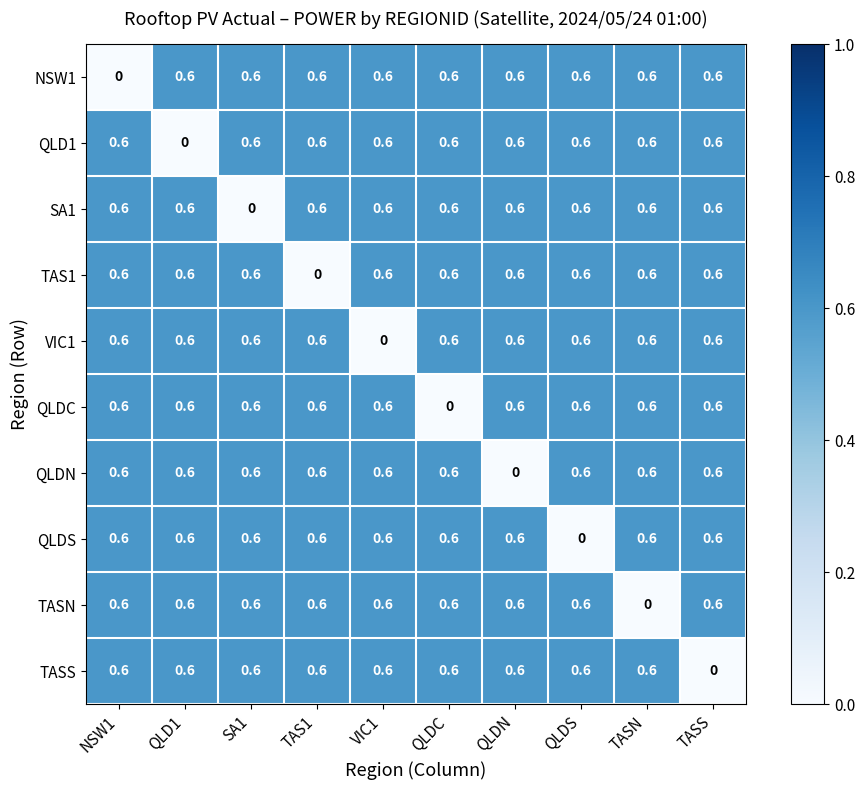

What is the spread (max minus min) of values at SA1?

0.6